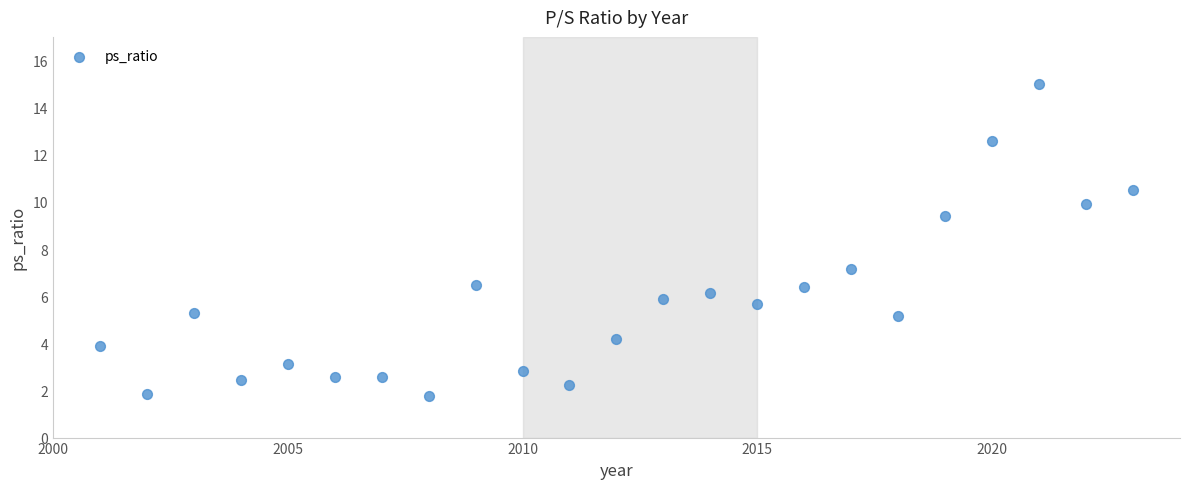

What Y value in the scatter plot is closest to 8?

7.1